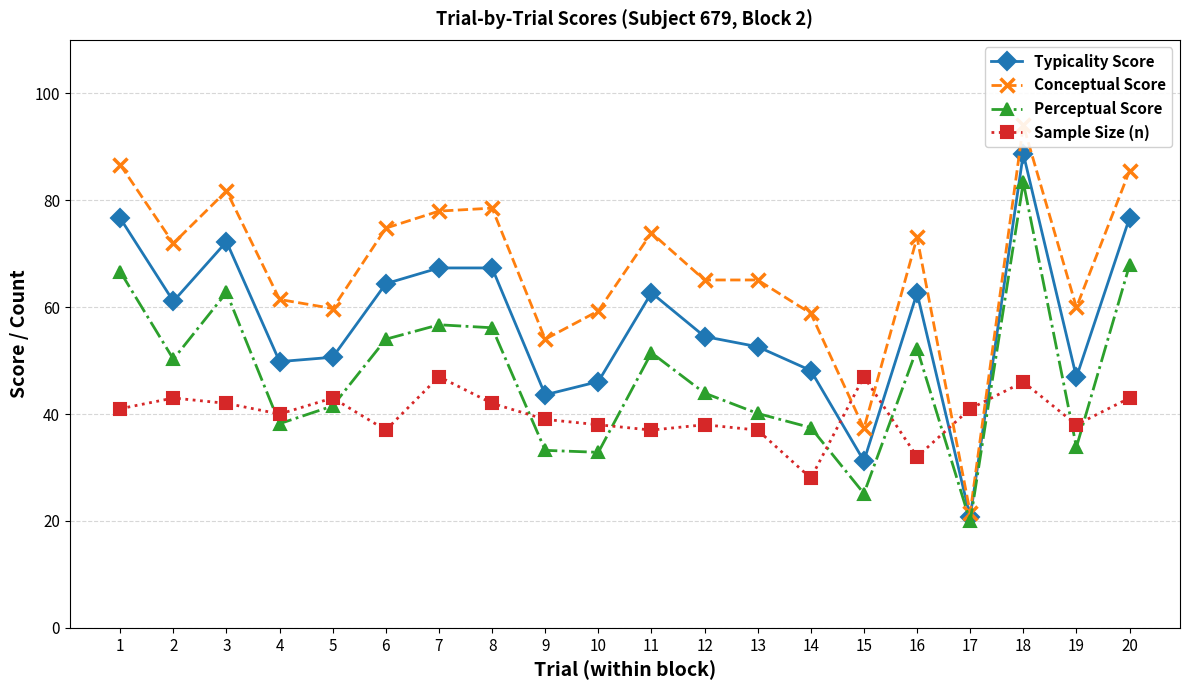

Rank the series by their average value, from highest to lowest.

Conceptual Score, Typicality Score, Perceptual Score, Sample Size (n)